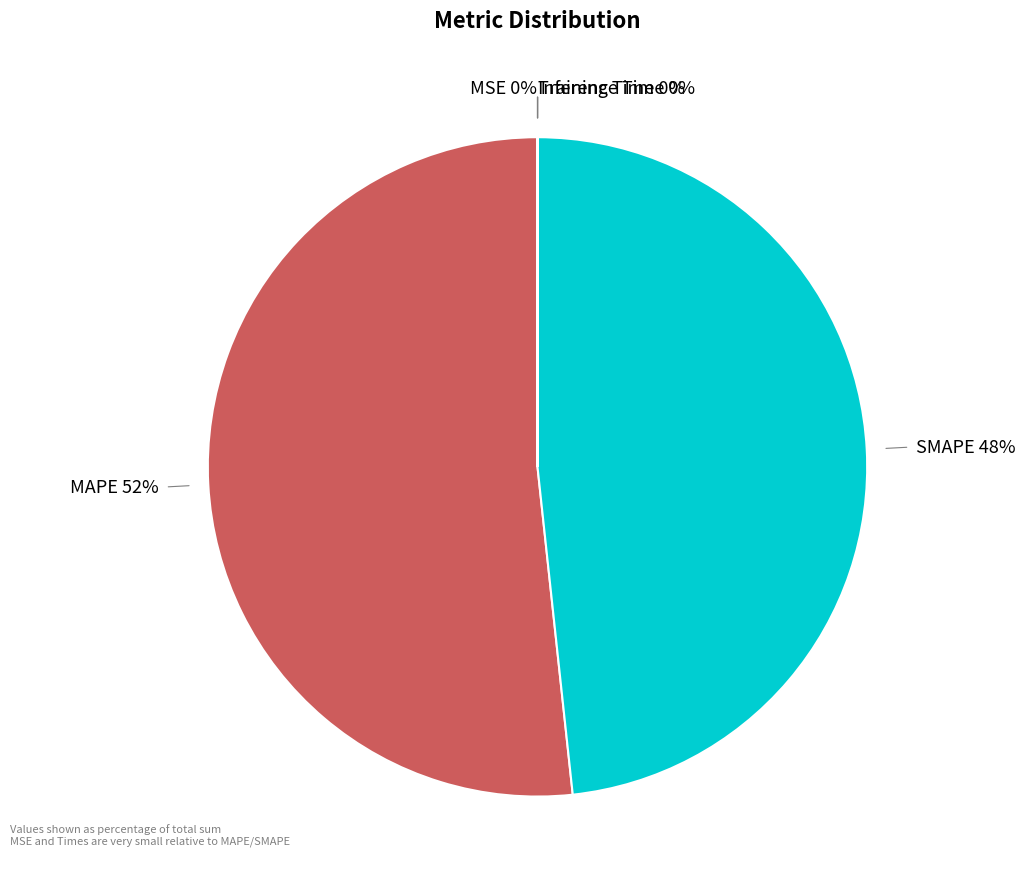

To the nearest percent, what portion does SMAPE 48% represent?

48%